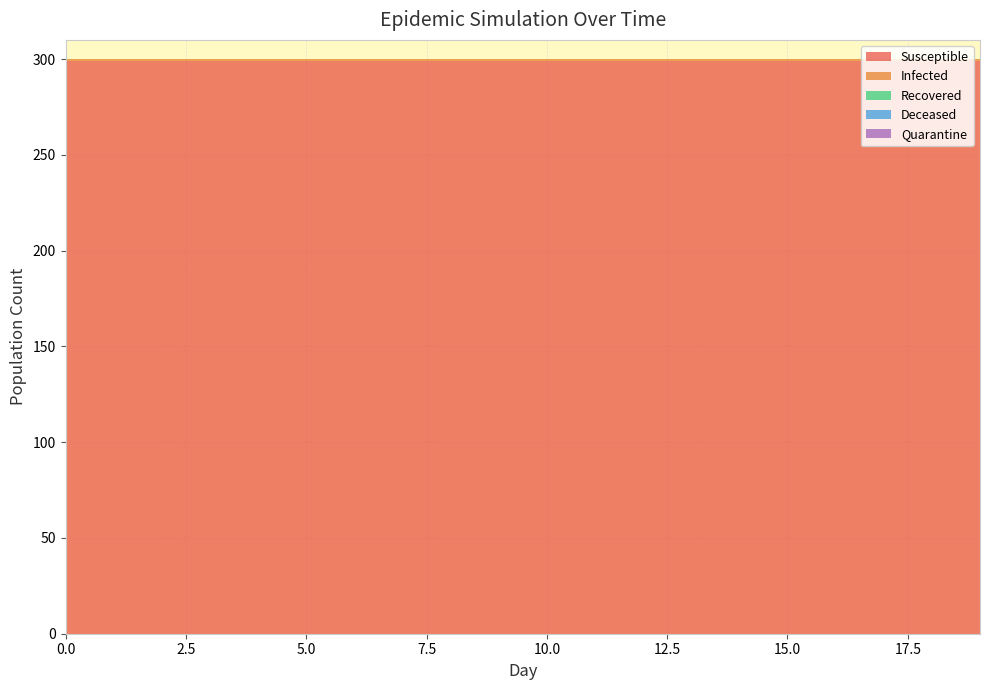

Reading left to right, what are all the values shown in this chart?

Susceptible: 299	299	299	299	299	299	299	299	299	299	299	299	299	299	299	299	299	299	299	299
Infected: 1	1	1	1	1	1	1	1	1	1	1	1	1	1	1	1	1	1	1	1
Recovered: 0	0	0	0	0	0	0	0	0	0	0	0	0	0	0	0	0	0	0	0
Deceased: 0	0	0	0	0	0	0	0	0	0	0	0	0	0	0	0	0	0	0	0
Quarantine: 0	0	0	0	0	0	0	0	0	0	0	0	0	0	0	0	0	0	0	0